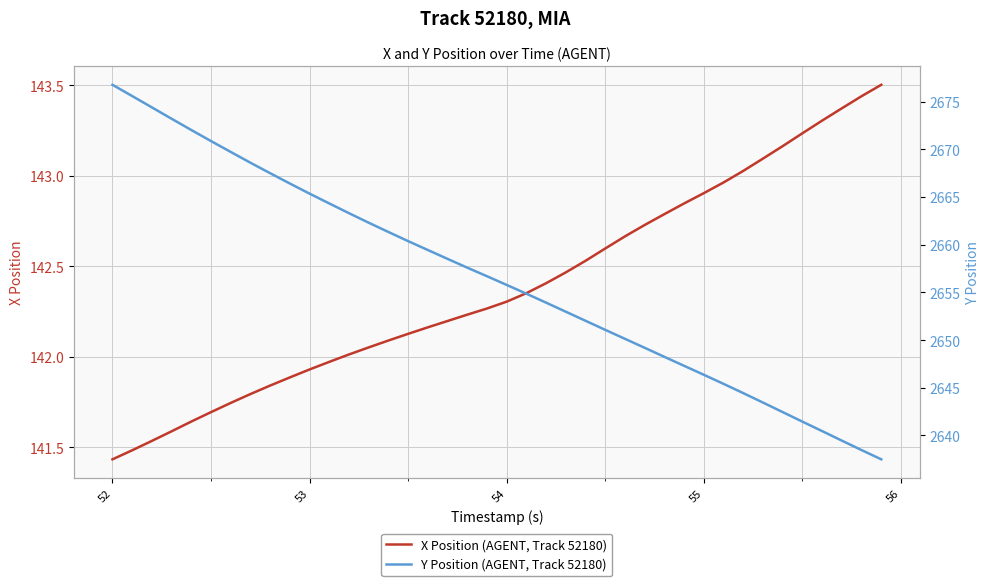

What is the maximum value for X Position (AGENT, Track 52180)?

143.5